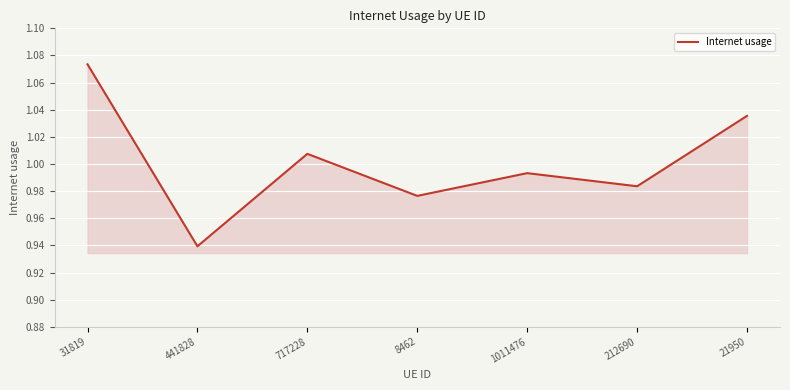

What is the difference between the maximum and minimum values?

0.1